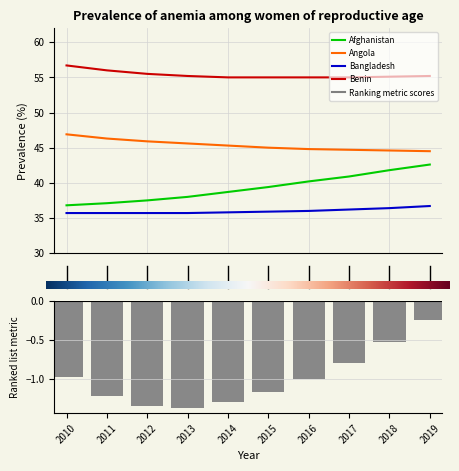

Reading left to right, what are all the values shown in this chart?

Afghanistan: 36.8	37.1	37.5	38.0	38.7	39.4	40.2	40.9	41.8	42.6
Angola: 46.9	46.3	45.9	45.6	45.3	45.0	44.8	44.7	44.6	44.5
Bangladesh: 35.7	35.7	35.7	35.7	35.8	35.9	36.0	36.2	36.4	36.7
Benin: 56.7	56.0	55.5	55.2	55.0	55.0	55.0	55.0	55.1	55.2